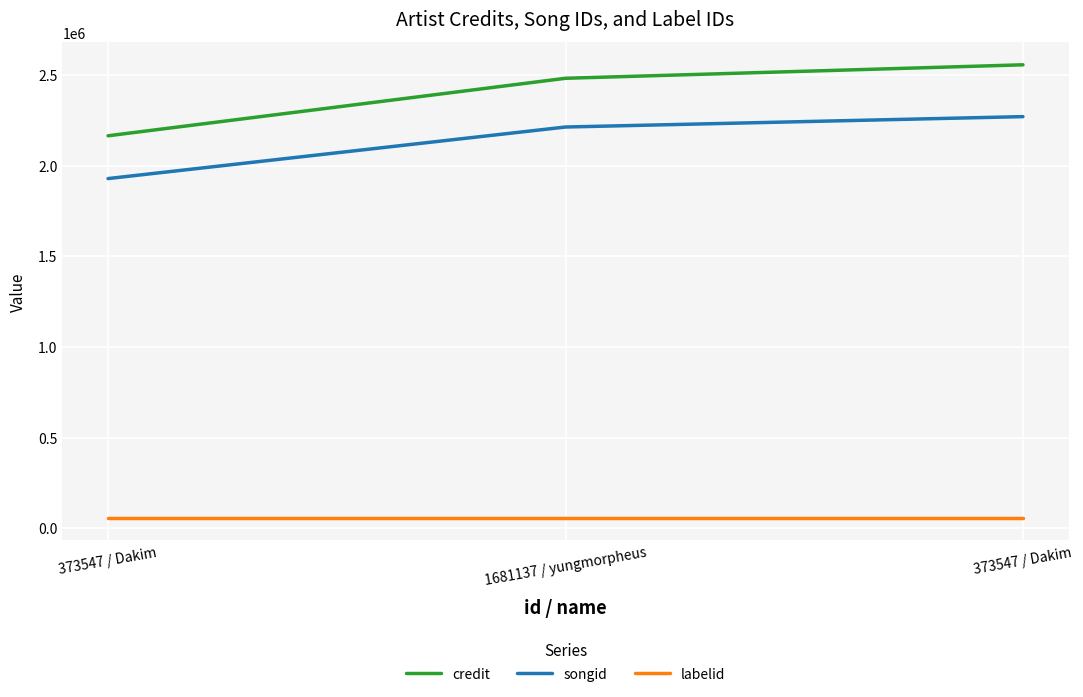

Which series has the largest range (max minus min)?

credit